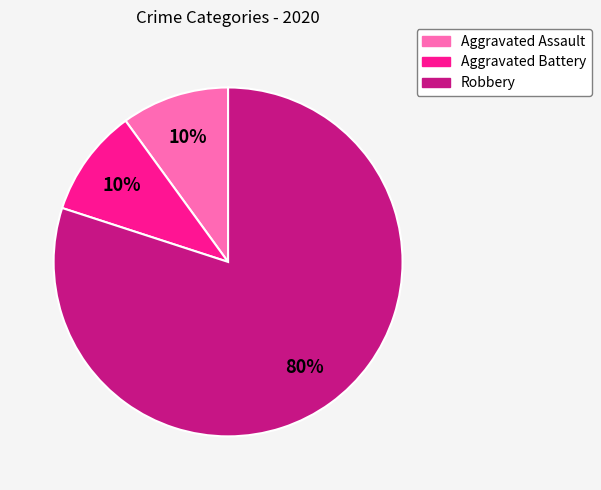

True or false: Robbery accounts for 80% of the total.

True